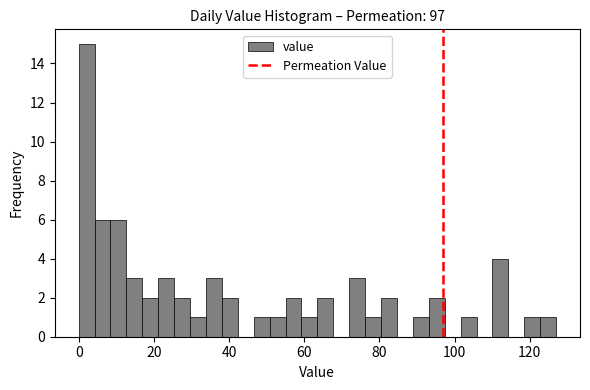

Read against the x-axis, roughly where is the centre of the tallest bar?

2